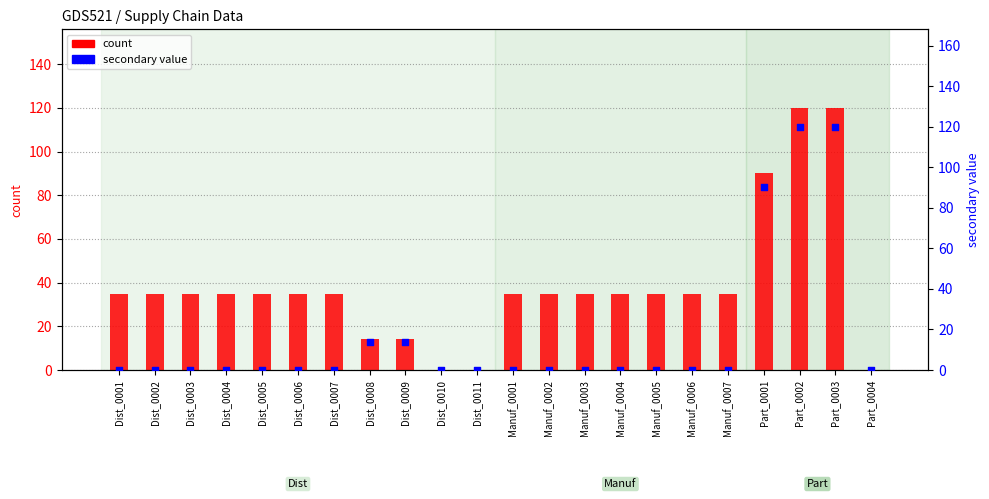

What is the total value across all series at Part_0001?

180